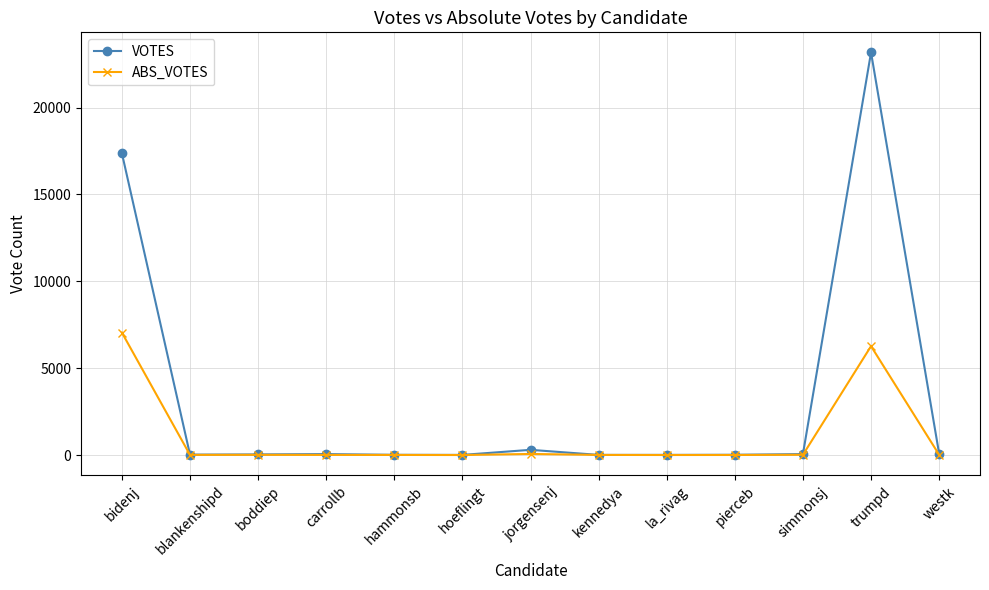

In ABS_VOTES, how many points are lower than both neighbors (excluding endpoints)?

3